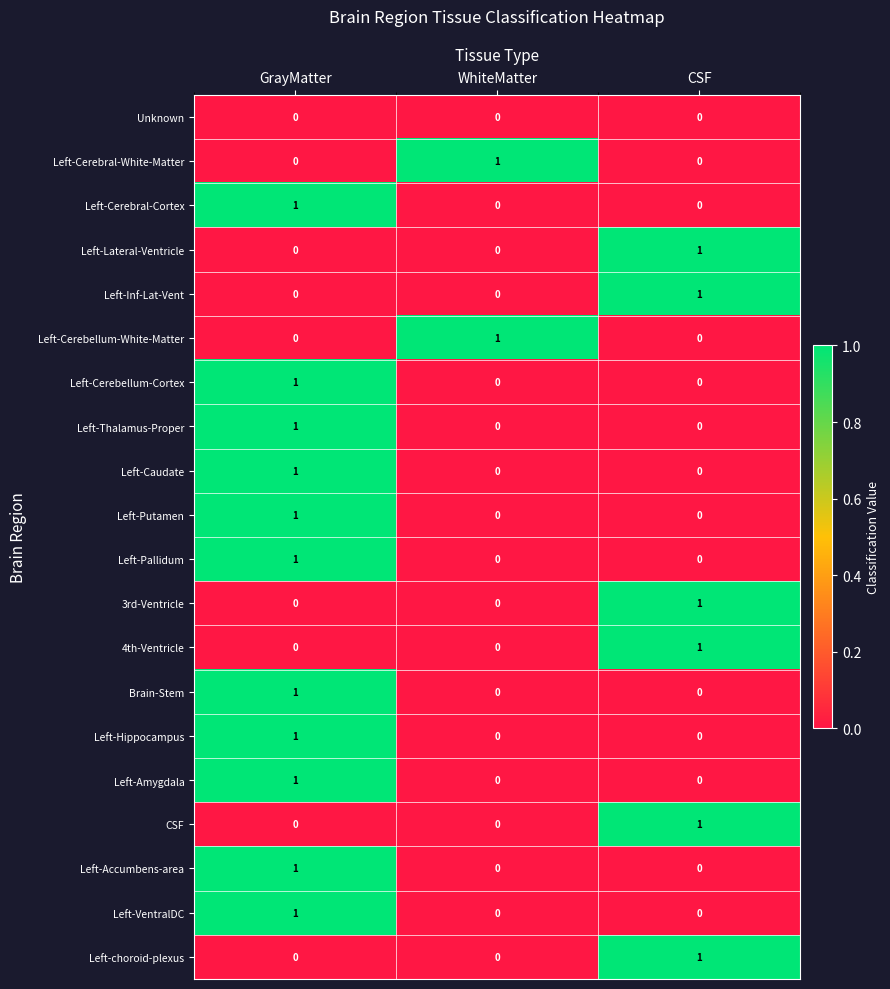

Which category has the highest value in the Left-Thalamus-Proper series?

GrayMatter